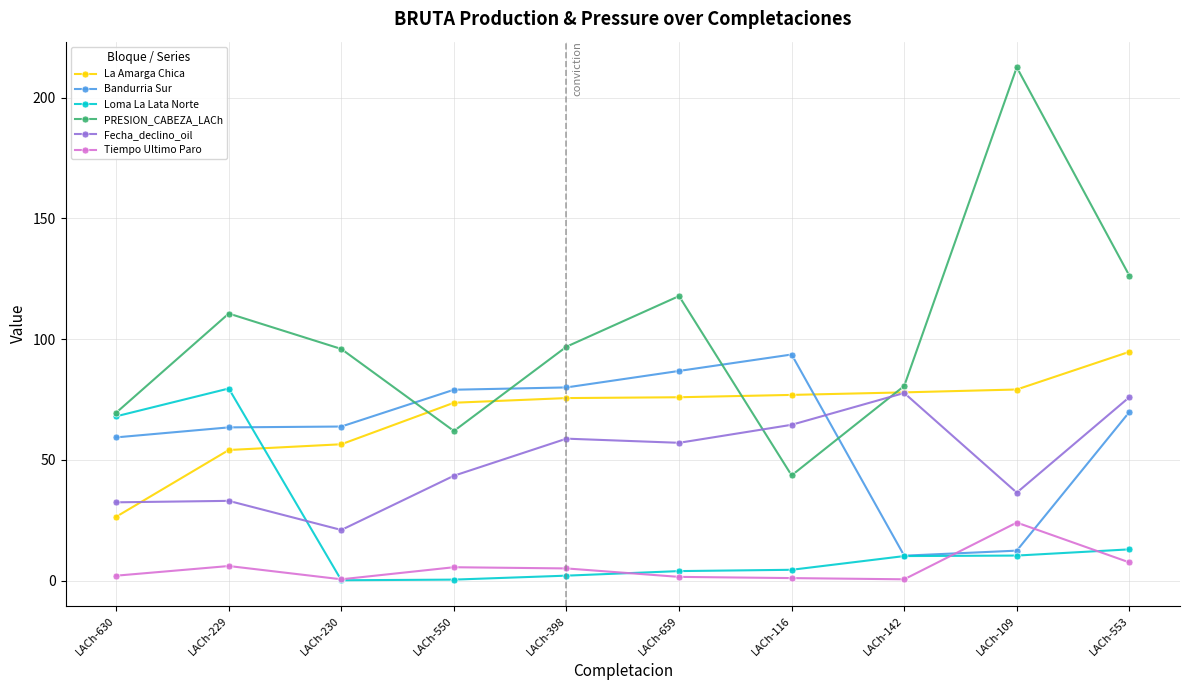

In PRESION_CABEZA_LACh, how many points are lower than both neighbors (excluding endpoints)?

2